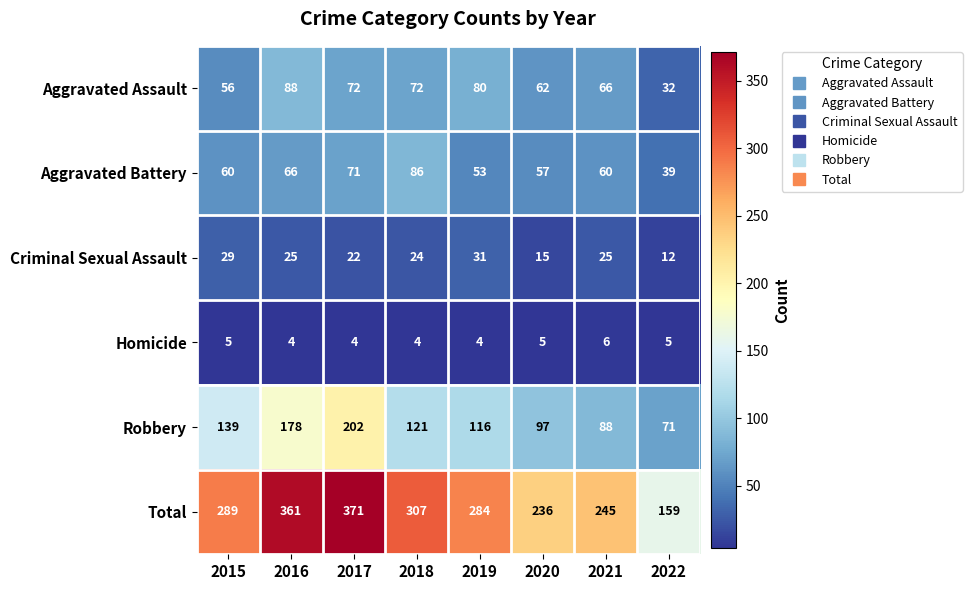

At which category is the sum across all series the highest?

2017